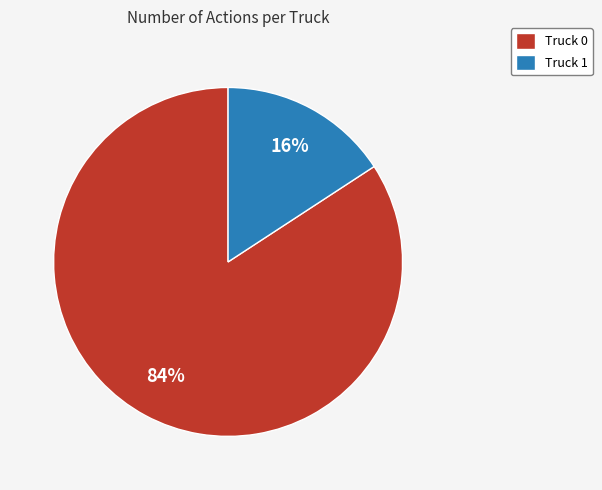

True or false: Truck 1 accounts for 16% of the total.

True